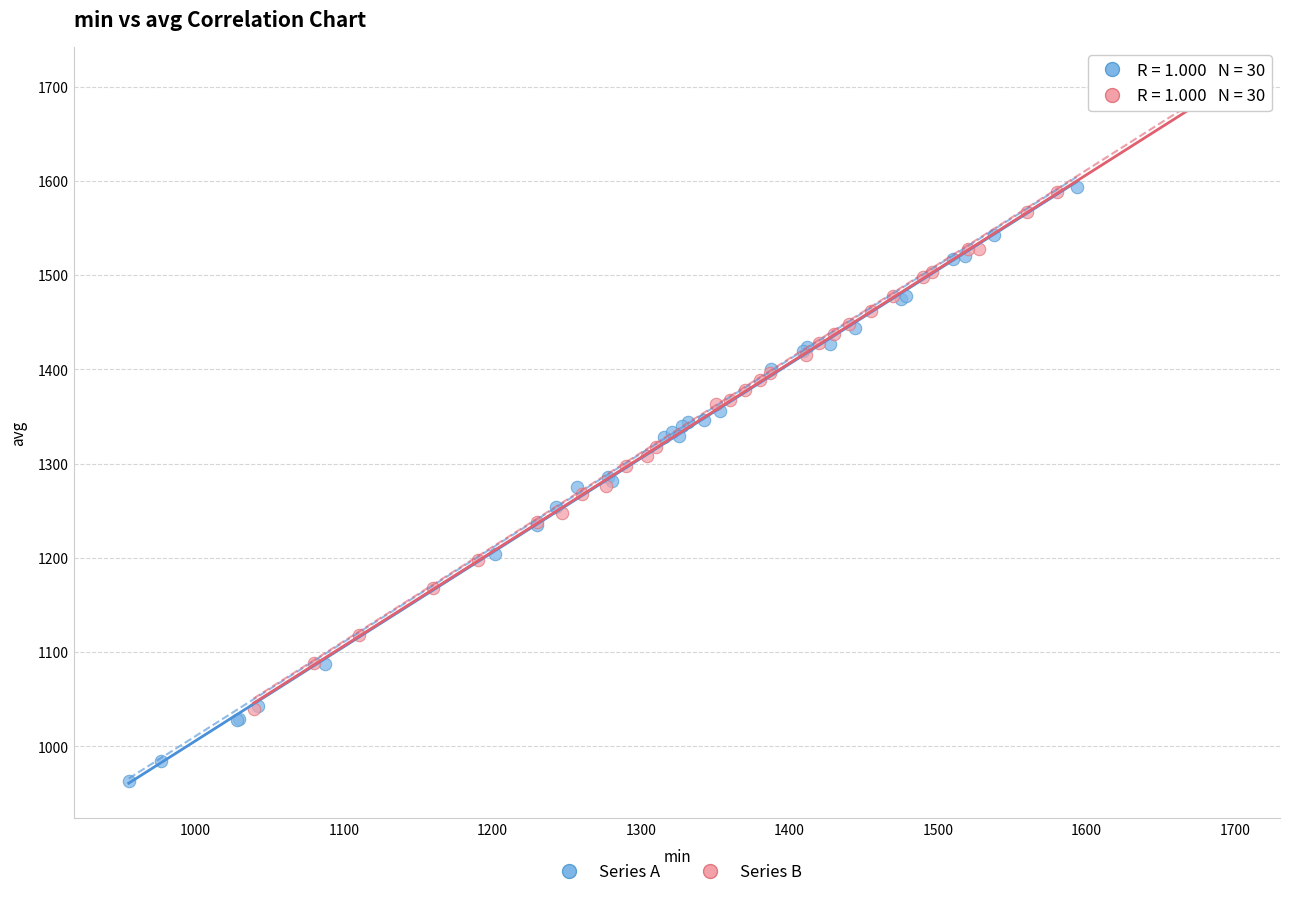

What are all the series names shown in the legend?

Series A, Series B